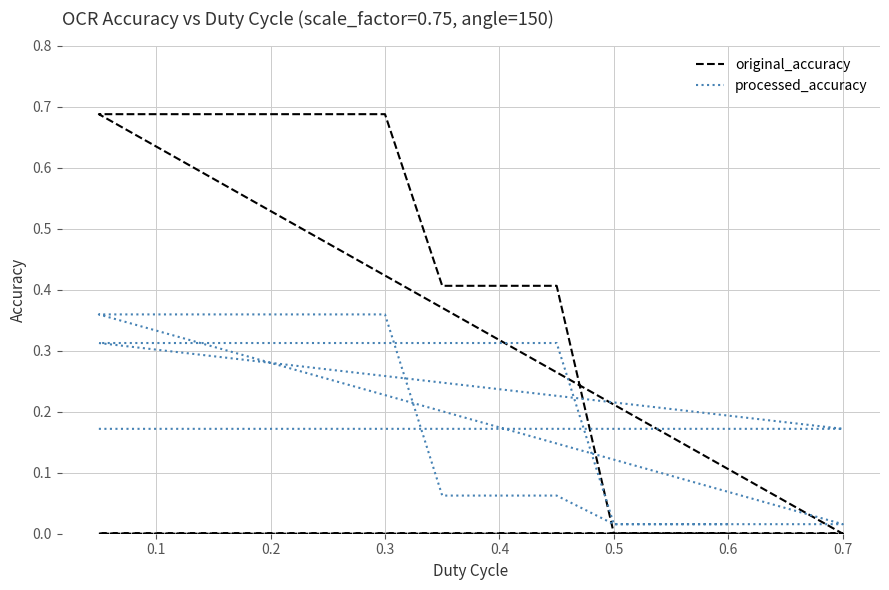

What is the label of the 21st point from the right?

0.3